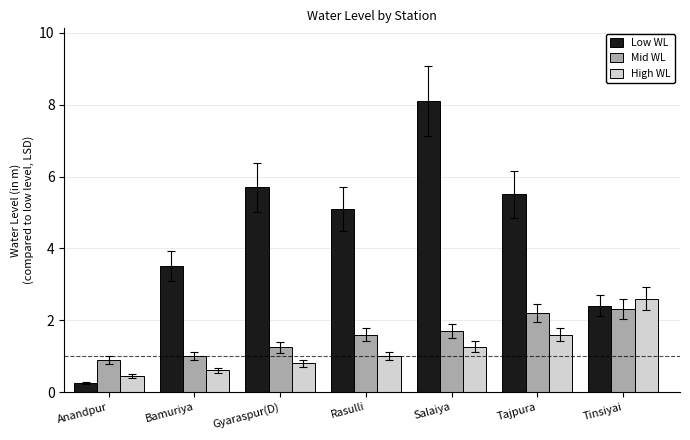

Is it true that High WL equals 1.8 at Salaiya?

False